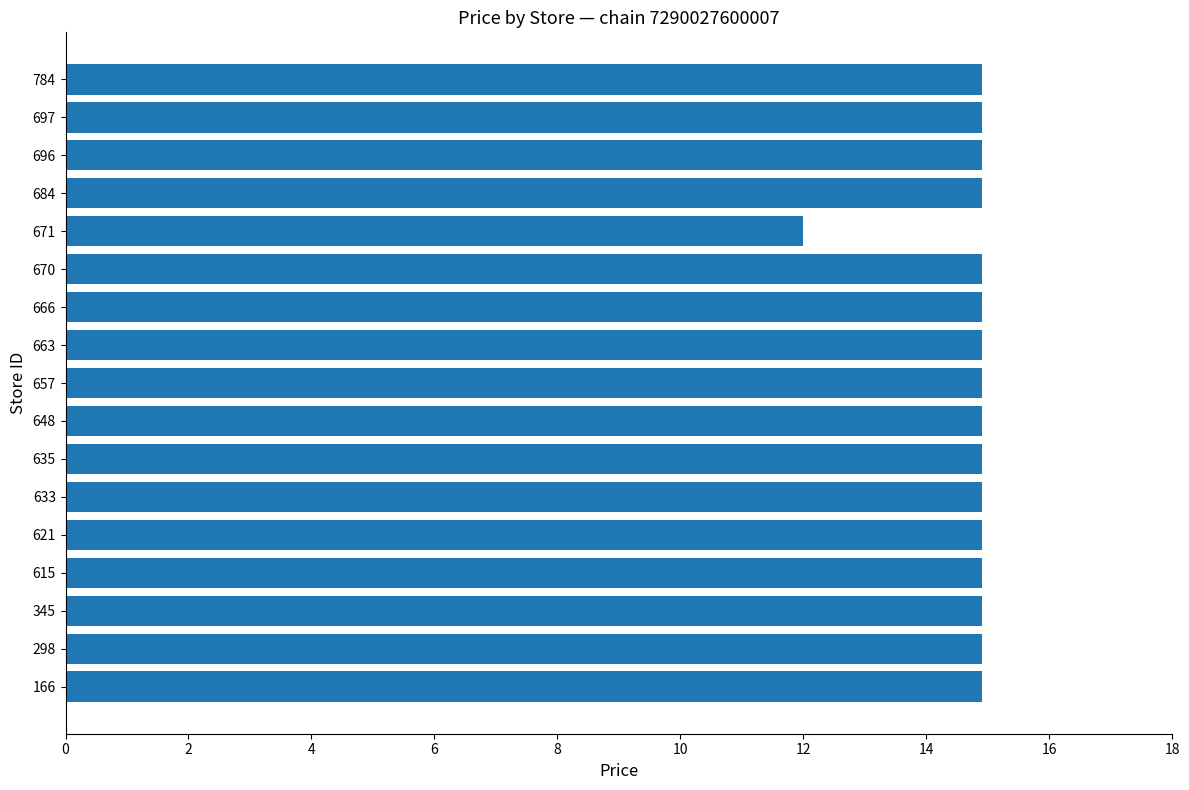

At which label is the value closest to 13?

671